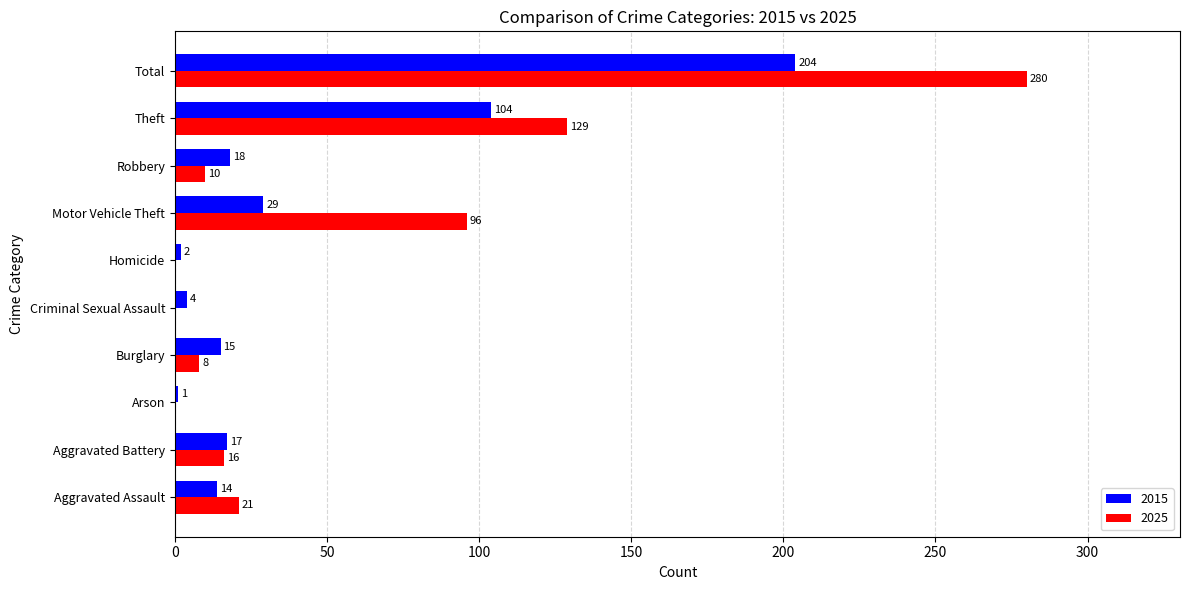

What is the total value across all series at Aggravated Assault?

35